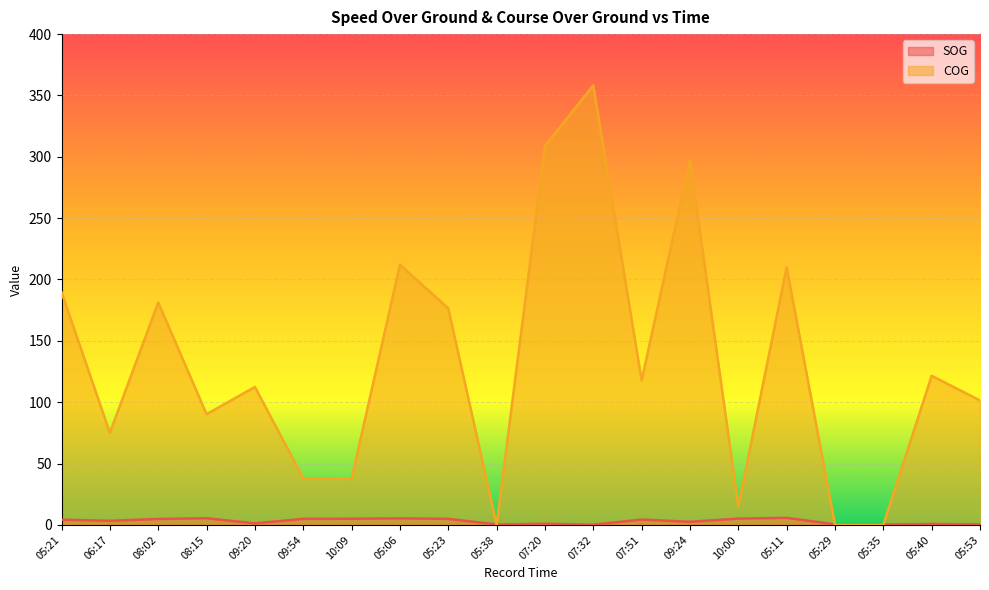

What are all the series names shown in the legend?

SOG, COG